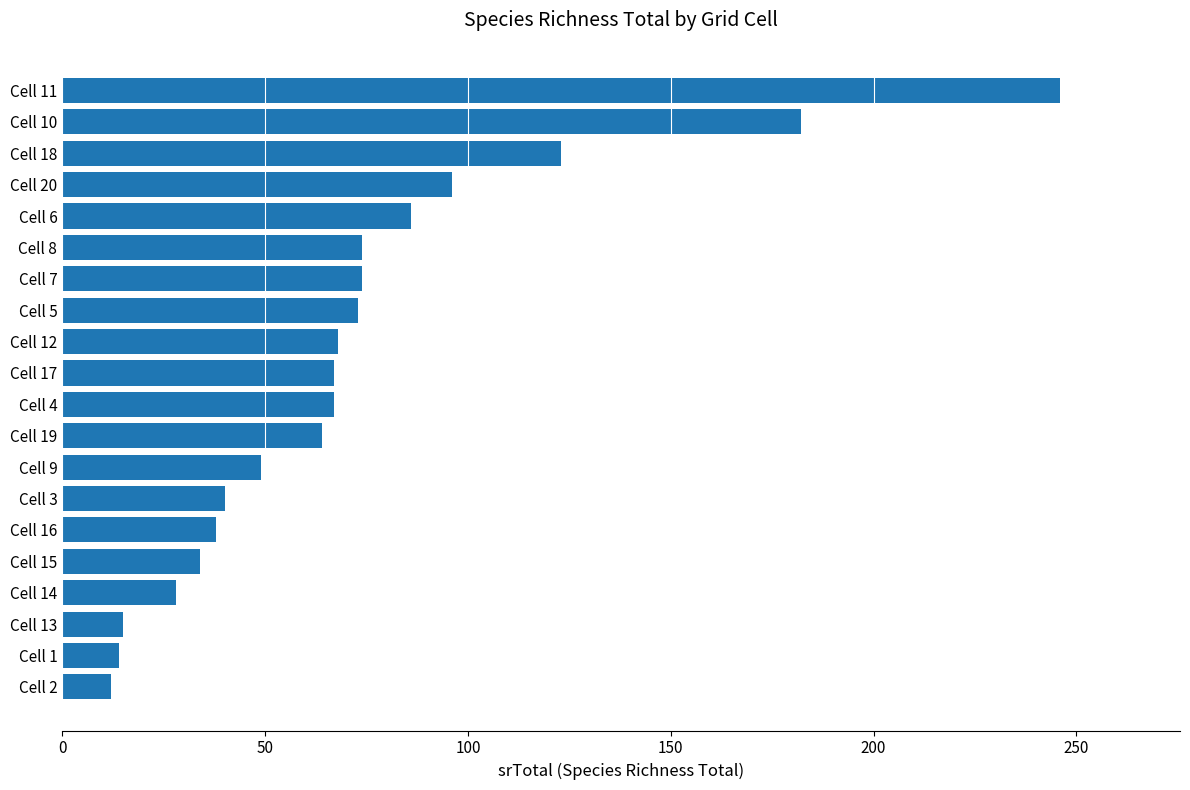

Does the chart contain stacked bars?

No